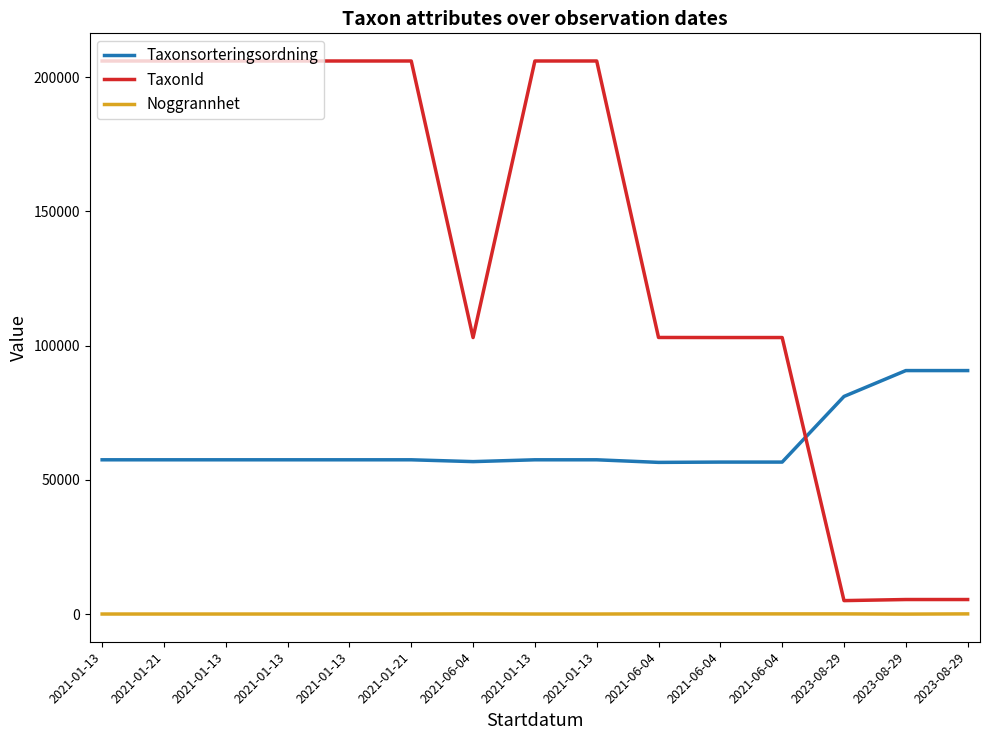

What are all the series names shown in the legend?

Taxonsorteringsordning, TaxonId, Noggrannhet